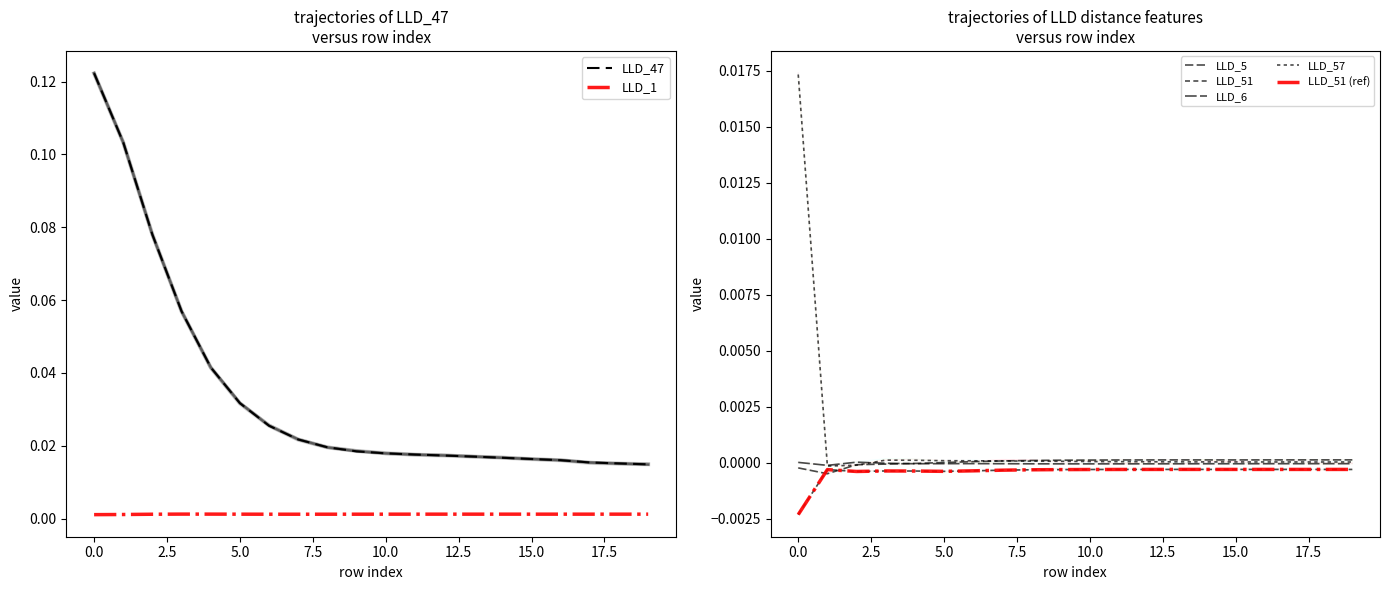

How many data points in LLD_6 are less than 0?

18